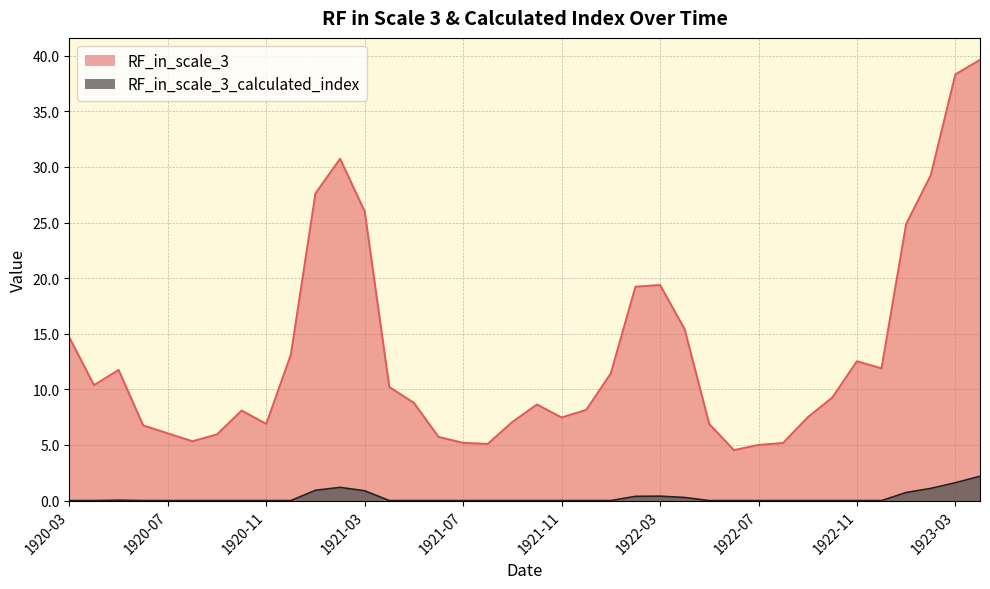

The RF_in_scale_3 series shows 8.1 at 1920-10. True or false?

True